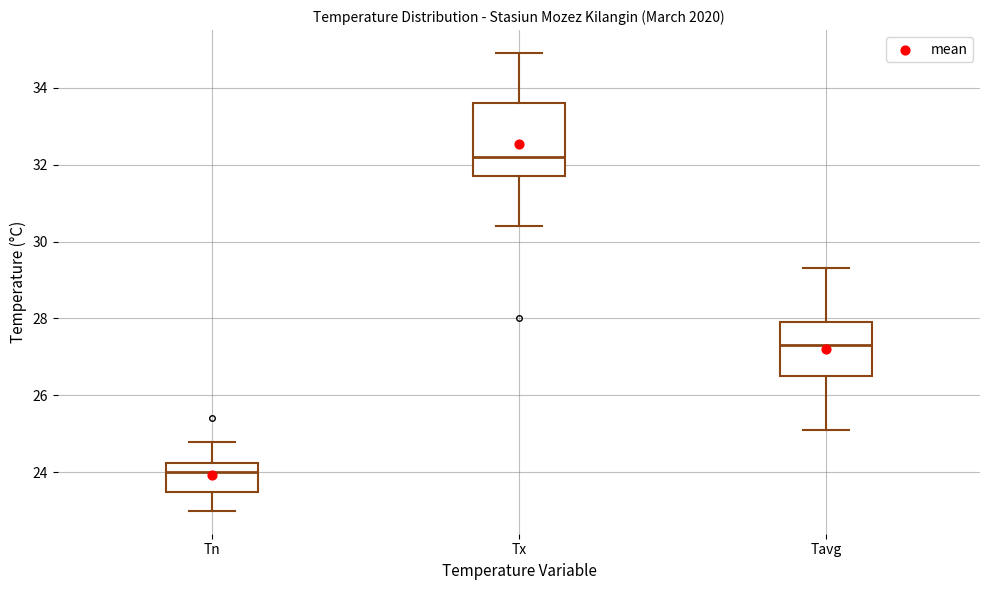

Comparing the boxes themselves (not the whiskers), which one is the tallest?

Tx